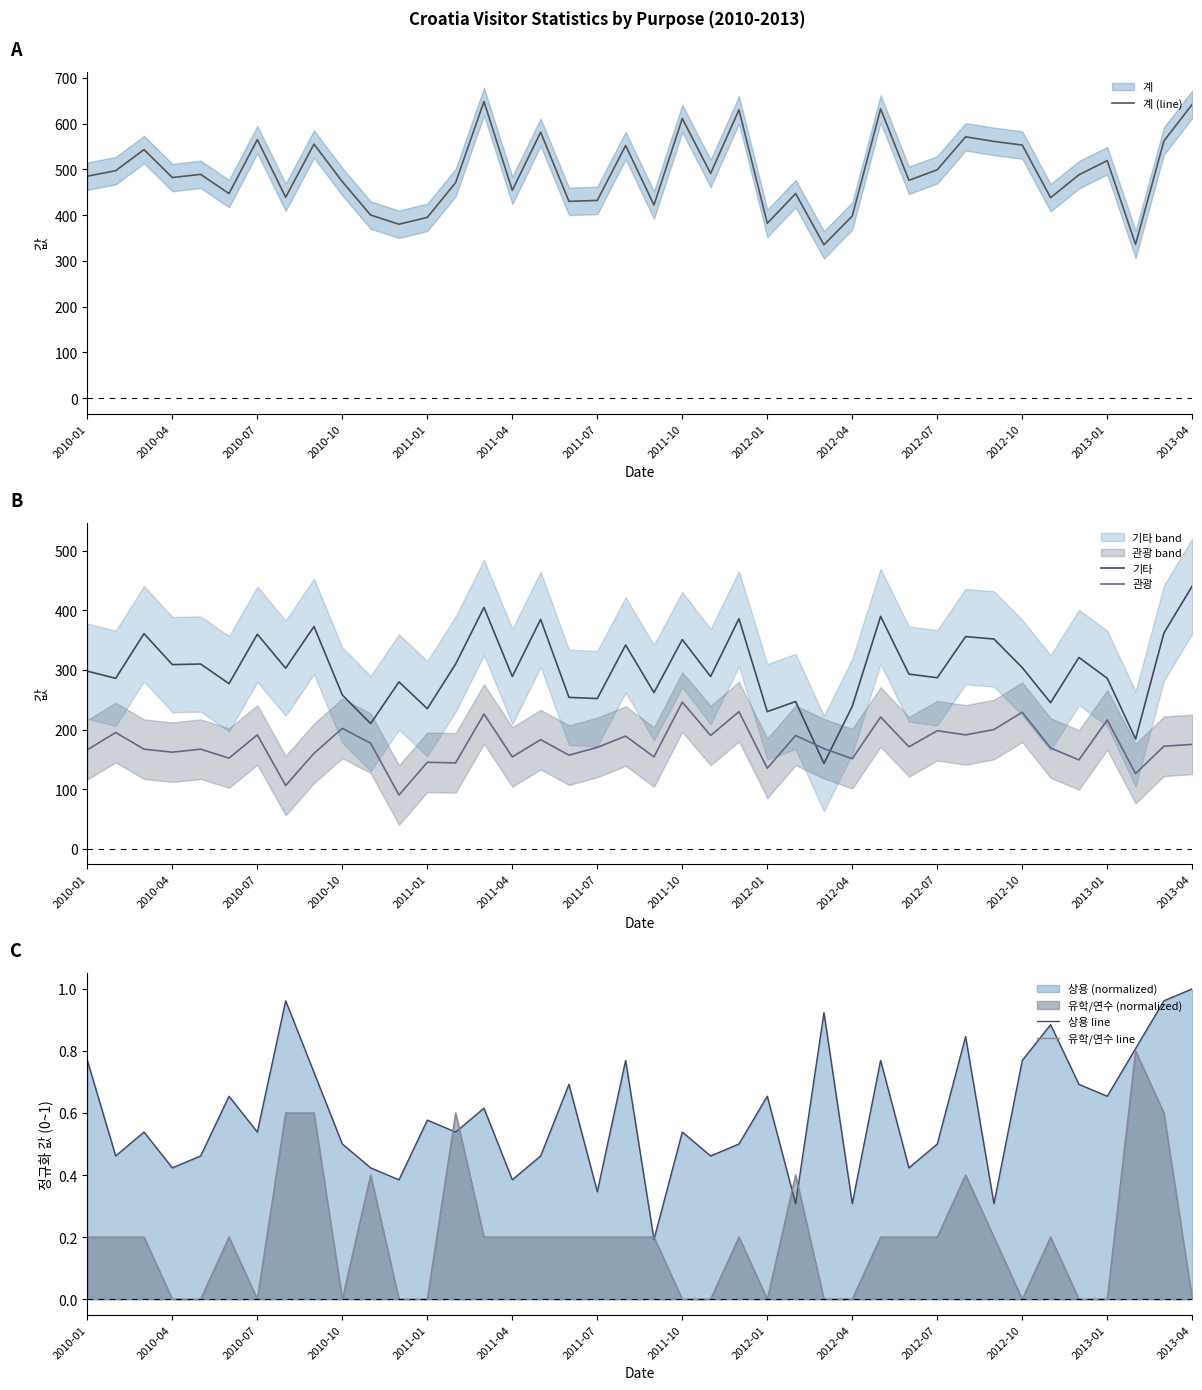

Rank the series by their maximum value, from highest to lowest.

계 (line), 기타, 관광, 상용 line, 유학/연수 line